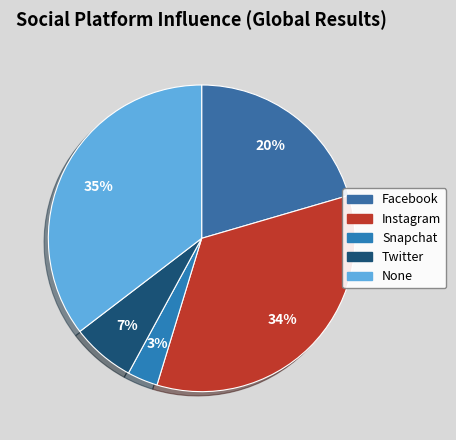

Does Snapchat represent more than half of the total?

No